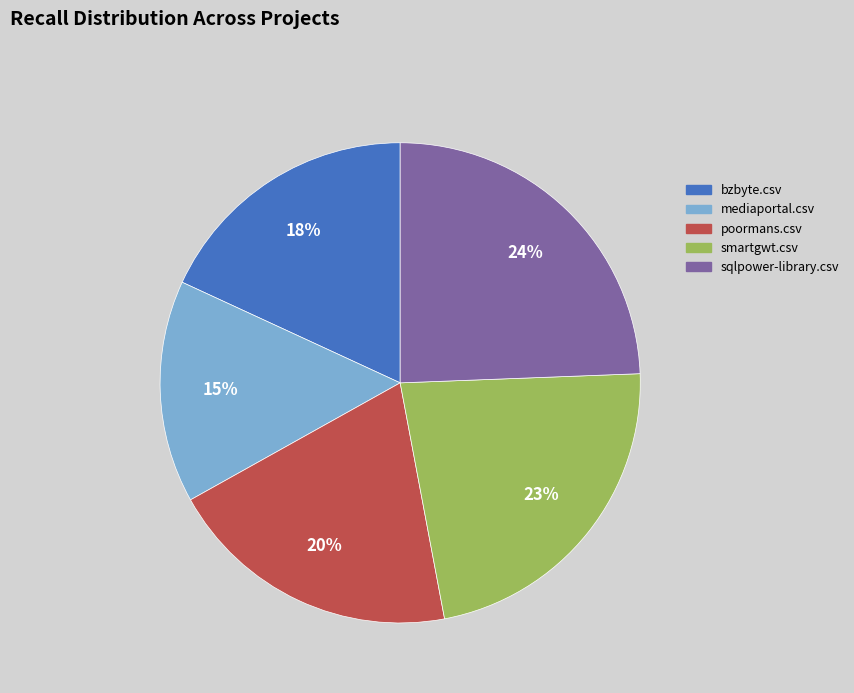

Combined, do bzbyte.csv and mediaportal.csv account for over 50%?

No